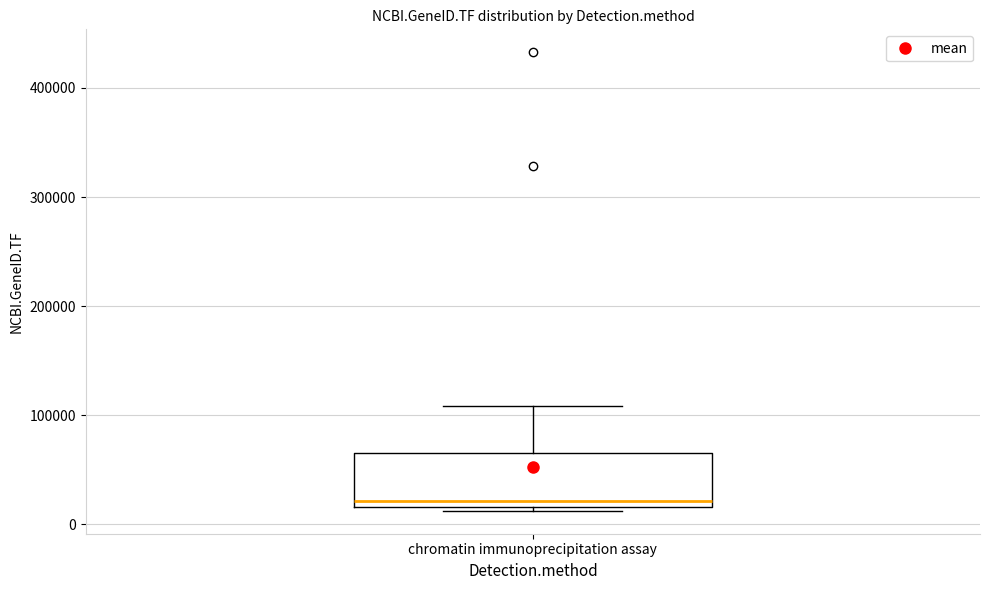

Where is the upper edge of the box for chromatin immunoprecipitation assay on the y-axis? The values are not printed on the chart, so give them approximately, as read against the axis.

70000